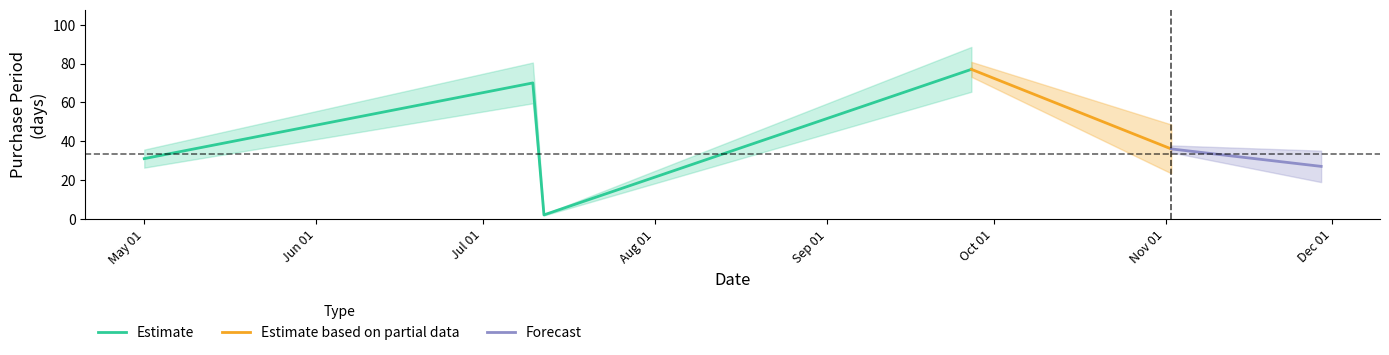

Reading left to right, transcribe all the data shown in this chart.

31	70	2	77	36	27